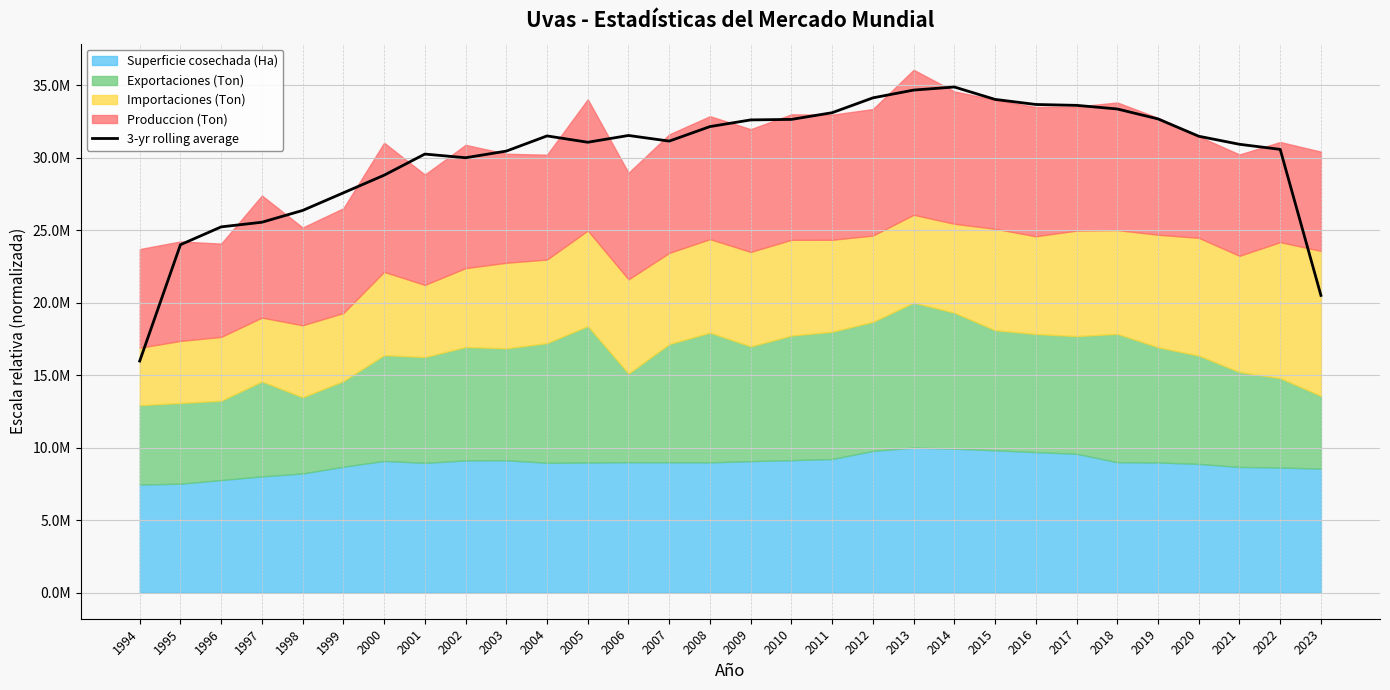

What is the change in value from 2004 to 2018?

+1858497.5